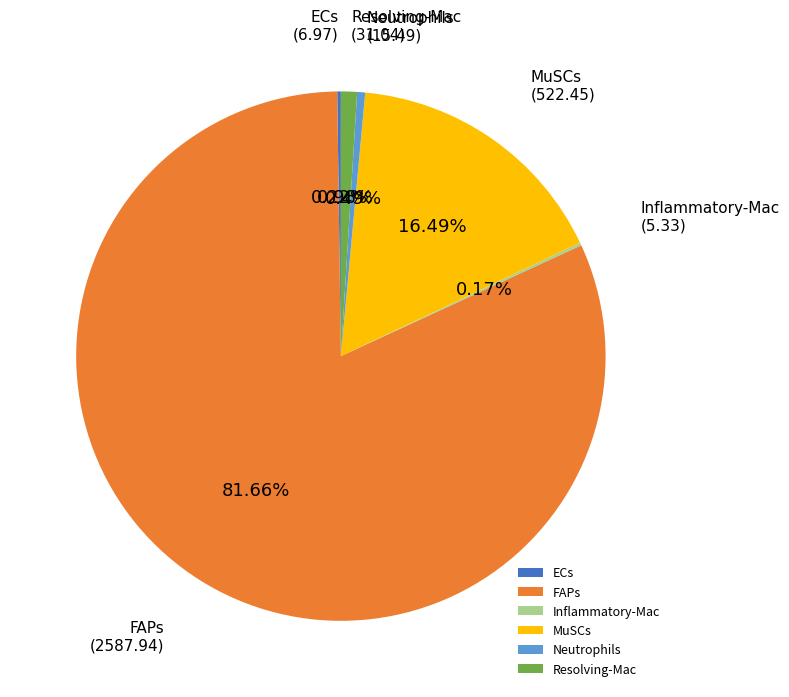

Is there any slice that represents more than half of the pie?

Yes